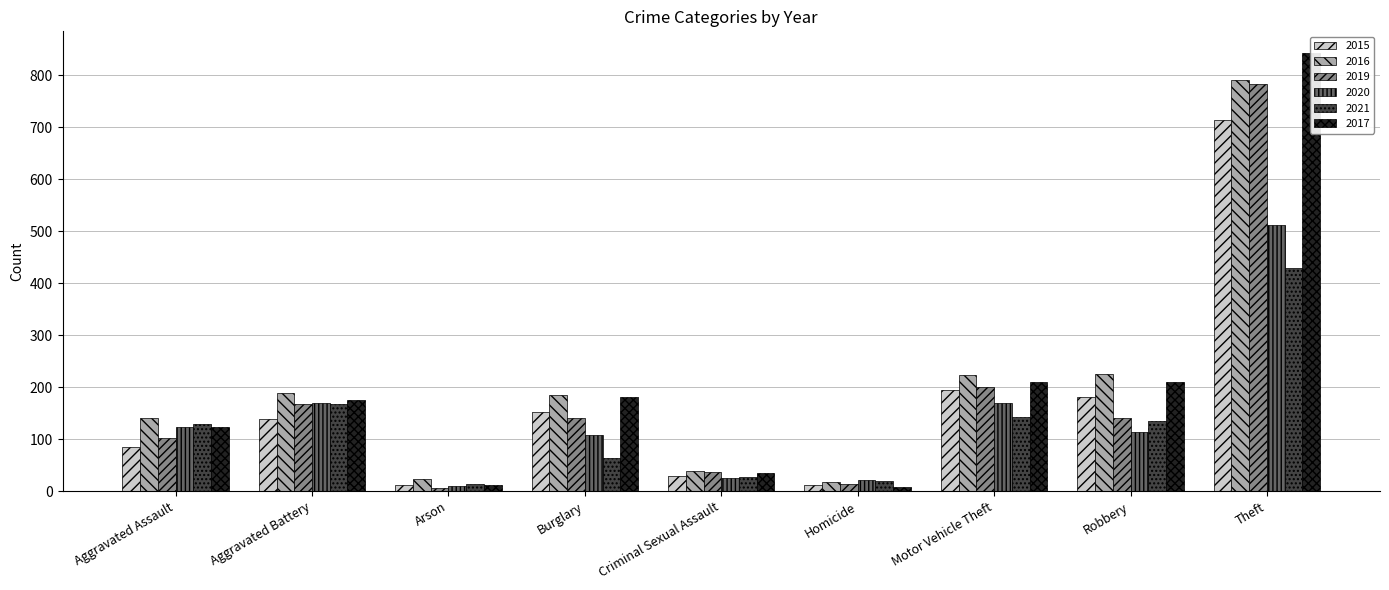

What is the average value of the 2017 series?

200